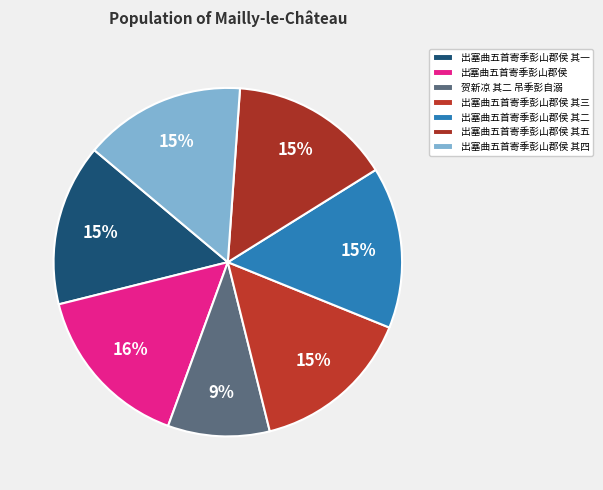

What percentage is the 出塞曲五首寄季彭山郡侯 其四 slice, to the nearest percent?

15%